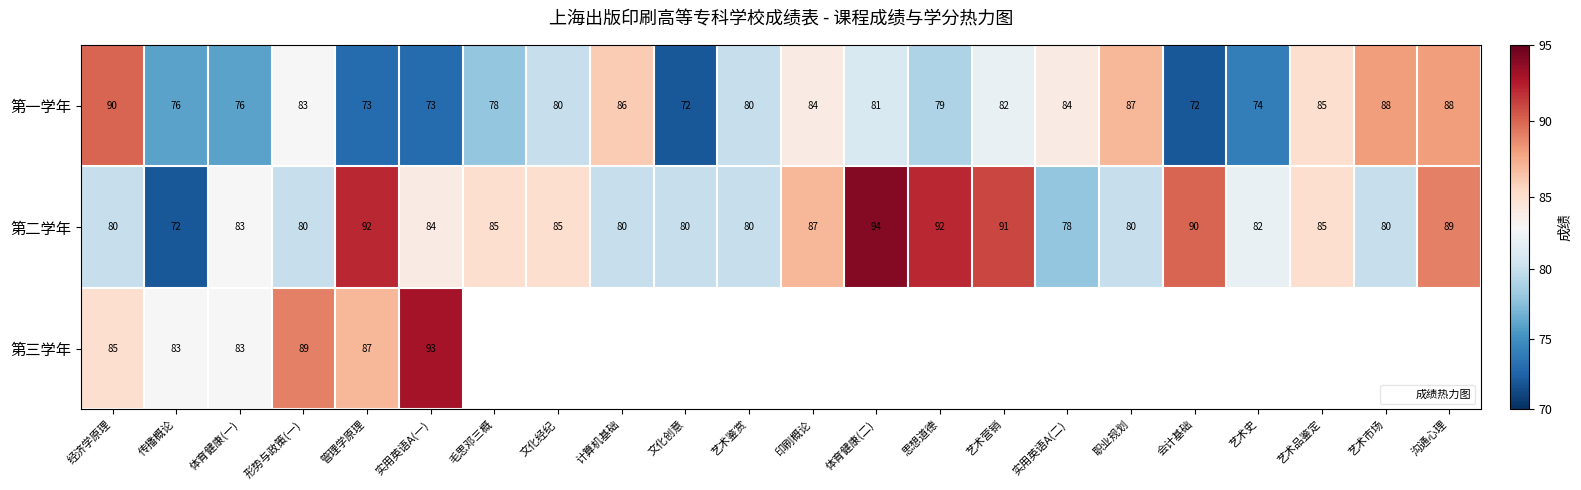

List the labels in order of 第二学年 value, largest first.

体育健康(二), 管理学原理, 思想道德, 艺术营销, 会计基础, 沟通心理, 印刷概论, 毛思邓三概, 文化经纪, 艺术品鉴定, 实用英语A(一), 体育健康(一), 艺术史, 经济学原理, 形势与政策(一), 计算机基础, 文化创意, 艺术鉴赏, 职业规划, 艺术市场, 实用英语A(二), 传播概论